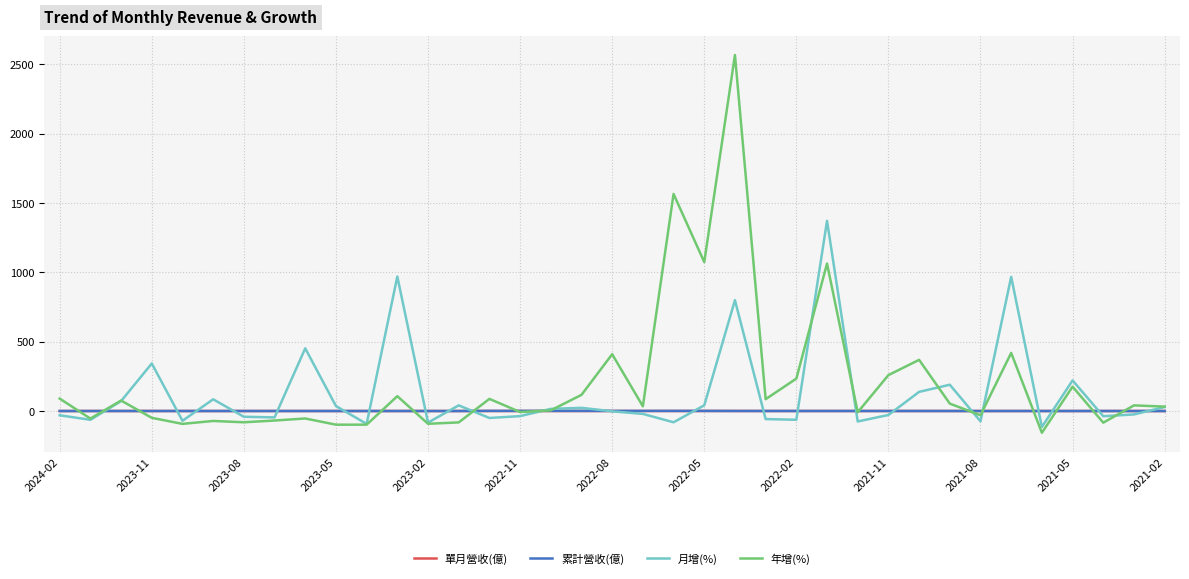

How many values in the 單月營收(億) series exceed 0?

36